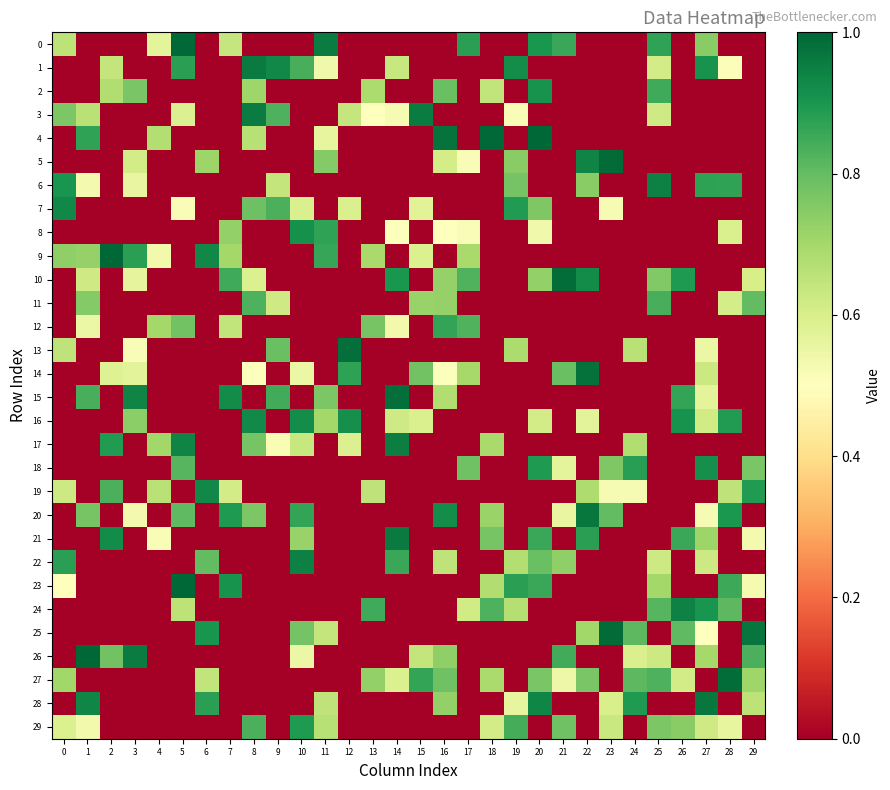

Reading left to right, list all the values displayed in this chart.

0: 0=0.7	1=0.0	2=0.0	3=0.0	4=0.6	5=1.0	6=0.0	7=0.6	8=0.0	9=0.0	10=0.0	11=1.0	12=0.0	13=0.0	14=0.0	15=0.0	16=0.0	17=0.9	18=0.0	19=0.0	20=0.9	21=0.9	22=0.0	23=0.0	24=0.0	25=0.9	26=0.0	27=0.7	28=0.0	29=0.0
1: 0=0.0	1=0.0	2=0.6	3=0.0	4=0.0	5=0.9	6=0.0	7=0.0	8=1.0	9=0.9	10=0.8	11=0.5	12=0.0	13=0.0	14=0.6	15=0.0	16=0.0	17=0.0	18=0.0	19=0.9	20=0.0	21=0.0	22=0.0	23=0.0	24=0.0	25=0.6	26=0.0	27=0.9	28=0.5	29=0.0
2: 0=0.0	1=0.0	2=0.7	3=0.8	4=0.0	5=0.0	6=0.0	7=0.0	8=0.7	9=0.0	10=0.0	11=0.0	12=0.0	13=0.7	14=0.0	15=0.0	16=0.8	17=0.0	18=0.6	19=0.0	20=0.9	21=0.0	22=0.0	23=0.0	24=0.0	25=0.9	26=0.0	27=0.0	28=0.0	29=0.0
3: 0=0.8	1=0.7	2=0.0	3=0.0	4=0.0	5=0.6	6=0.0	7=0.0	8=1.0	9=0.8	10=0.0	11=0.0	12=0.6	13=0.5	14=0.5	15=1.0	16=0.0	17=0.0	18=0.0	19=0.5	20=0.0	21=0.0	22=0.0	23=0.0	24=0.0	25=0.6	26=0.0	27=0.0	28=0.0	29=0.0
4: 0=0.0	1=0.9	2=0.0	3=0.0	4=0.7	5=0.0	6=0.0	7=0.0	8=0.7	9=0.0	10=0.0	11=0.6	12=0.0	13=0.0	14=0.0	15=0.0	16=1.0	17=0.0	18=1.0	19=0.0	20=1.0	21=0.0	22=0.0	23=0.0	24=0.0	25=0.0	26=0.0	27=0.0	28=0.0	29=0.0
5: 0=0.0	1=0.0	2=0.0	3=0.6	4=0.0	5=0.0	6=0.7	7=0.0	8=0.0	9=0.0	10=0.0	11=0.8	12=0.0	13=0.0	14=0.0	15=0.0	16=0.6	17=0.5	18=0.0	19=0.7	20=0.0	21=0.0	22=0.9	23=1.0	24=0.0	25=0.0	26=0.0	27=0.0	28=0.0	29=0.0
6: 0=0.9	1=0.5	2=0.0	3=0.6	4=0.0	5=0.0	6=0.0	7=0.0	8=0.0	9=0.6	10=0.0	11=0.0	12=0.0	13=0.0	14=0.0	15=0.0	16=0.0	17=0.0	18=0.0	19=0.8	20=0.0	21=0.0	22=0.7	23=0.0	24=0.0	25=0.9	26=0.0	27=0.9	28=0.9	29=0.0
7: 0=0.9	1=0.0	2=0.0	3=0.0	4=0.0	5=0.5	6=0.0	7=0.0	8=0.8	9=0.8	10=0.6	11=0.0	12=0.6	13=0.0	14=0.0	15=0.6	16=0.0	17=0.0	18=0.0	19=0.9	20=0.8	21=0.0	22=0.0	23=0.5	24=0.0	25=0.0	26=0.0	27=0.0	28=0.0	29=0.0
8: 0=0.0	1=0.0	2=0.0	3=0.0	4=0.0	5=0.0	6=0.0	7=0.7	8=0.0	9=0.0	10=0.9	11=0.9	12=0.0	13=0.0	14=0.5	15=0.0	16=0.5	17=0.5	18=0.0	19=0.0	20=0.5	21=0.0	22=0.0	23=0.0	24=0.0	25=0.0	26=0.0	27=0.0	28=0.6	29=0.0
9: 0=0.7	1=0.7	2=1.0	3=0.9	4=0.5	5=0.0	6=0.9	7=0.7	8=0.0	9=0.0	10=0.0	11=0.9	12=0.0	13=0.7	14=0.0	15=0.6	16=0.0	17=0.7	18=0.0	19=0.0	20=0.0	21=0.0	22=0.0	23=0.0	24=0.0	25=0.0	26=0.0	27=0.0	28=0.0	29=0.0
10: 0=0.0	1=0.6	2=0.0	3=0.6	4=0.0	5=0.0	6=0.0	7=0.9	8=0.6	9=0.0	10=0.0	11=0.0	12=0.0	13=0.0	14=0.9	15=0.0	16=0.7	17=0.8	18=0.0	19=0.0	20=0.7	21=1.0	22=0.9	23=0.0	24=0.0	25=0.8	26=0.9	27=0.0	28=0.0	29=0.6
11: 0=0.0	1=0.8	2=0.0	3=0.0	4=0.0	5=0.0	6=0.0	7=0.0	8=0.8	9=0.6	10=0.0	11=0.0	12=0.0	13=0.0	14=0.0	15=0.7	16=0.7	17=0.0	18=0.0	19=0.0	20=0.0	21=0.0	22=0.0	23=0.0	24=0.0	25=0.8	26=0.0	27=0.0	28=0.6	29=0.8
12: 0=0.0	1=0.5	2=0.0	3=0.0	4=0.7	5=0.8	6=0.0	7=0.6	8=0.0	9=0.0	10=0.0	11=0.0	12=0.0	13=0.8	14=0.5	15=0.0	16=0.9	17=0.8	18=0.0	19=0.0	20=0.0	21=0.0	22=0.0	23=0.0	24=0.0	25=0.0	26=0.0	27=0.0	28=0.0	29=0.0
13: 0=0.6	1=0.0	2=0.0	3=0.5	4=0.0	5=0.0	6=0.0	7=0.0	8=0.0	9=0.8	10=0.0	11=0.0	12=1.0	13=0.0	14=0.0	15=0.0	16=0.0	17=0.0	18=0.0	19=0.7	20=0.0	21=0.0	22=0.0	23=0.0	24=0.7	25=0.0	26=0.0	27=0.6	28=0.0	29=0.0
14: 0=0.0	1=0.0	2=0.6	3=0.6	4=0.0	5=0.0	6=0.0	7=0.0	8=0.5	9=0.0	10=0.6	11=0.0	12=0.9	13=0.0	14=0.0	15=0.8	16=0.5	17=0.7	18=0.0	19=0.0	20=0.0	21=0.8	22=1.0	23=0.0	24=0.0	25=0.0	26=0.0	27=0.6	28=0.0	29=0.0
15: 0=0.0	1=0.8	2=0.0	3=0.9	4=0.0	5=0.0	6=0.0	7=0.9	8=0.0	9=0.8	10=0.0	11=0.8	12=0.0	13=0.0	14=1.0	15=0.0	16=0.7	17=0.0	18=0.0	19=0.0	20=0.0	21=0.0	22=0.0	23=0.0	24=0.0	25=0.0	26=0.9	27=0.6	28=0.0	29=0.0
16: 0=0.0	1=0.0	2=0.0	3=0.7	4=0.0	5=0.0	6=0.0	7=0.0	8=0.9	9=0.0	10=0.9	11=0.7	12=0.9	13=0.0	14=0.6	15=0.6	16=0.0	17=0.0	18=0.0	19=0.0	20=0.6	21=0.0	22=0.6	23=0.0	24=0.0	25=0.0	26=0.9	27=0.6	28=0.9	29=0.0
17: 0=0.0	1=0.0	2=0.9	3=0.0	4=0.7	5=0.9	6=0.0	7=0.0	8=0.8	9=0.5	10=0.6	11=0.0	12=0.6	13=0.0	14=1.0	15=0.0	16=0.0	17=0.0	18=0.7	19=0.0	20=0.0	21=0.0	22=0.0	23=0.0	24=0.7	25=0.0	26=0.0	27=0.0	28=0.0	29=0.0
18: 0=0.0	1=0.0	2=0.0	3=0.0	4=0.0	5=0.8	6=0.0	7=0.0	8=0.0	9=0.0	10=0.0	11=0.0	12=0.0	13=0.0	14=0.0	15=0.0	16=0.0	17=0.8	18=0.0	19=0.0	20=0.9	21=0.6	22=0.0	23=0.8	24=0.9	25=0.0	26=0.0	27=0.9	28=0.0	29=0.8
19: 0=0.6	1=0.0	2=0.8	3=0.0	4=0.7	5=0.0	6=0.9	7=0.6	8=0.0	9=0.0	10=0.0	11=0.0	12=0.0	13=0.6	14=0.0	15=0.0	16=0.0	17=0.0	18=0.0	19=0.0	20=0.0	21=0.0	22=0.7	23=0.5	24=0.5	25=0.0	26=0.0	27=0.0	28=0.7	29=0.9
20: 0=0.0	1=0.8	2=0.0	3=0.5	4=0.0	5=0.8	6=0.0	7=0.9	8=0.8	9=0.0	10=0.9	11=0.0	12=0.0	13=0.0	14=0.0	15=0.0	16=0.9	17=0.0	18=0.7	19=0.0	20=0.0	21=0.6	22=1.0	23=0.8	24=0.0	25=0.0	26=0.0	27=0.5	28=0.9	29=0.0
21: 0=0.0	1=0.0	2=0.9	3=0.0	4=0.5	5=0.0	6=0.0	7=0.0	8=0.0	9=0.0	10=0.7	11=0.0	12=0.0	13=0.0	14=1.0	15=0.0	16=0.0	17=0.0	18=0.8	19=0.0	20=0.9	21=0.0	22=0.9	23=0.0	24=0.0	25=0.0	26=0.9	27=0.7	28=0.0	29=0.5
22: 0=0.9	1=0.0	2=0.0	3=0.0	4=0.0	5=0.0	6=0.8	7=0.0	8=0.0	9=0.0	10=0.9	11=0.0	12=0.0	13=0.0	14=0.9	15=0.0	16=0.7	17=0.0	18=0.0	19=0.7	20=0.8	21=0.7	22=0.0	23=0.0	24=0.0	25=0.6	26=0.0	27=0.6	28=0.0	29=0.0
23: 0=0.5	1=0.0	2=0.0	3=0.0	4=0.0	5=1.0	6=0.0	7=0.9	8=0.0	9=0.0	10=0.0	11=0.0	12=0.0	13=0.0	14=0.0	15=0.0	16=0.0	17=0.0	18=0.7	19=0.9	20=0.9	21=0.0	22=0.0	23=0.0	24=0.0	25=0.7	26=0.0	27=0.0	28=0.9	29=0.5
24: 0=0.0	1=0.0	2=0.0	3=0.0	4=0.0	5=0.7	6=0.0	7=0.0	8=0.0	9=0.0	10=0.0	11=0.0	12=0.0	13=0.8	14=0.0	15=0.0	16=0.0	17=0.6	18=0.8	19=0.7	20=0.0	21=0.0	22=0.0	23=0.0	24=0.0	25=0.8	26=0.9	27=0.9	28=0.8	29=0.0
25: 0=0.0	1=0.0	2=0.0	3=0.0	4=0.0	5=0.0	6=0.9	7=0.0	8=0.0	9=0.0	10=0.8	11=0.6	12=0.0	13=0.0	14=0.0	15=0.0	16=0.0	17=0.0	18=0.0	19=0.0	20=0.0	21=0.0	22=0.7	23=1.0	24=0.8	25=0.0	26=0.8	27=0.5	28=0.0	29=1.0
26: 0=0.0	1=1.0	2=0.8	3=1.0	4=0.0	5=0.0	6=0.0	7=0.0	8=0.0	9=0.0	10=0.5	11=0.0	12=0.0	13=0.0	14=0.0	15=0.6	16=0.7	17=0.0	18=0.0	19=0.0	20=0.0	21=0.8	22=0.0	23=0.0	24=0.6	25=0.6	26=0.0	27=0.7	28=0.0	29=0.8
27: 0=0.7	1=0.0	2=0.0	3=0.0	4=0.0	5=0.0	6=0.6	7=0.0	8=0.0	9=0.0	10=0.0	11=0.0	12=0.0	13=0.7	14=0.6	15=0.9	16=0.8	17=0.0	18=0.7	19=0.0	20=0.8	21=0.5	22=0.8	23=0.0	24=0.8	25=0.8	26=0.6	27=0.0	28=1.0	29=0.7
28: 0=0.0	1=0.9	2=0.0	3=0.0	4=0.0	5=0.0	6=0.9	7=0.0	8=0.0	9=0.0	10=0.0	11=0.6	12=0.0	13=0.0	14=0.0	15=0.0	16=0.7	17=0.0	18=0.0	19=0.6	20=0.9	21=0.0	22=0.0	23=0.6	24=0.9	25=0.0	26=0.0	27=1.0	28=0.0	29=0.7
29: 0=0.6	1=0.5	2=0.0	3=0.0	4=0.0	5=0.0	6=0.0	7=0.0	8=0.8	9=0.0	10=0.9	11=0.7	12=0.0	13=0.0	14=0.0	15=0.0	16=0.0	17=0.0	18=0.6	19=0.8	20=0.0	21=0.8	22=0.0	23=0.6	24=0.0	25=0.8	26=0.7	27=0.6	28=0.6	29=0.0